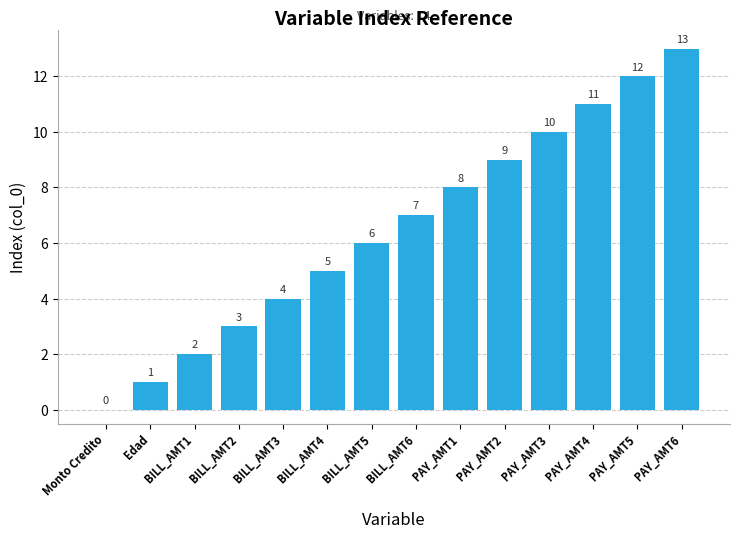

What is the sum of all values?

91